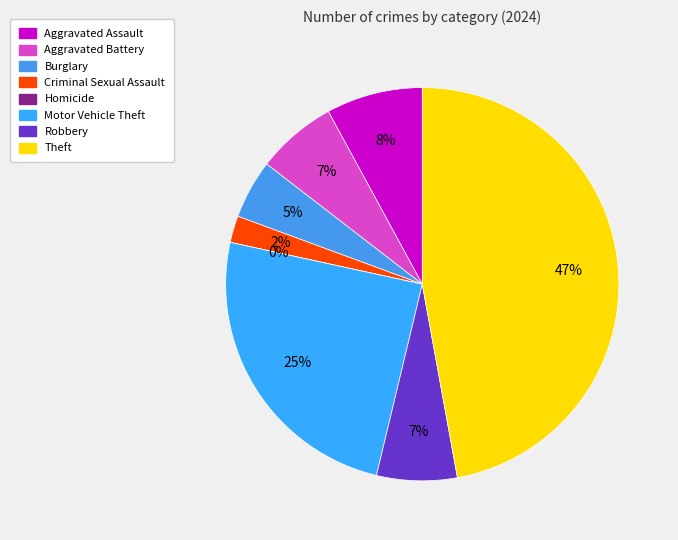

To the nearest percent, what is the combined percentage of Robbery and Aggravated Battery?

13%